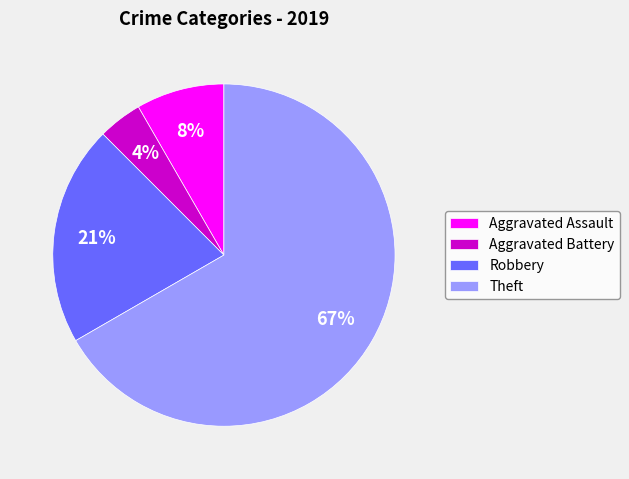

How many slices are in this pie chart?

4